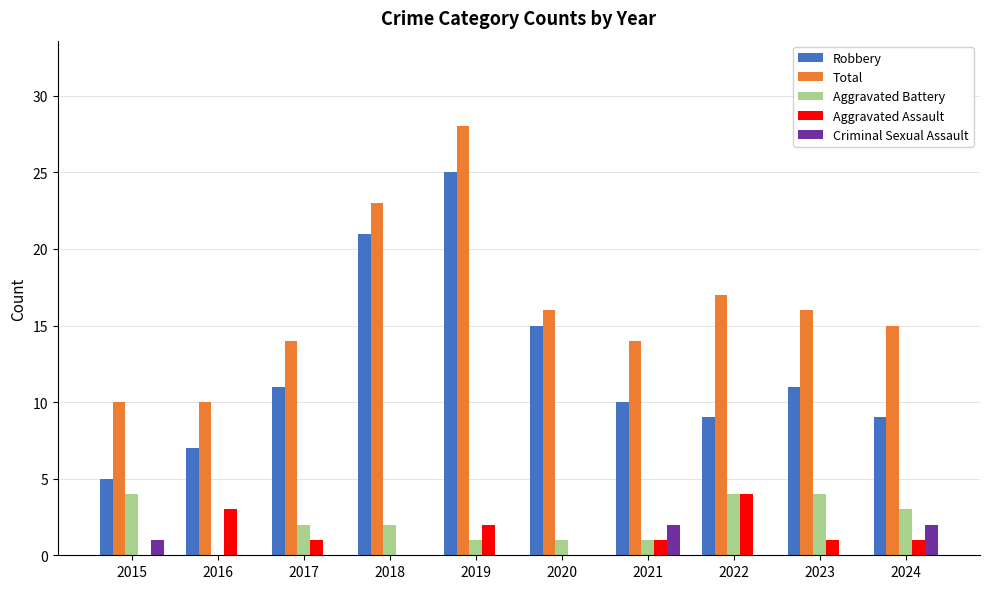

True or false: Robbery has a value of 11 at 2023.

True